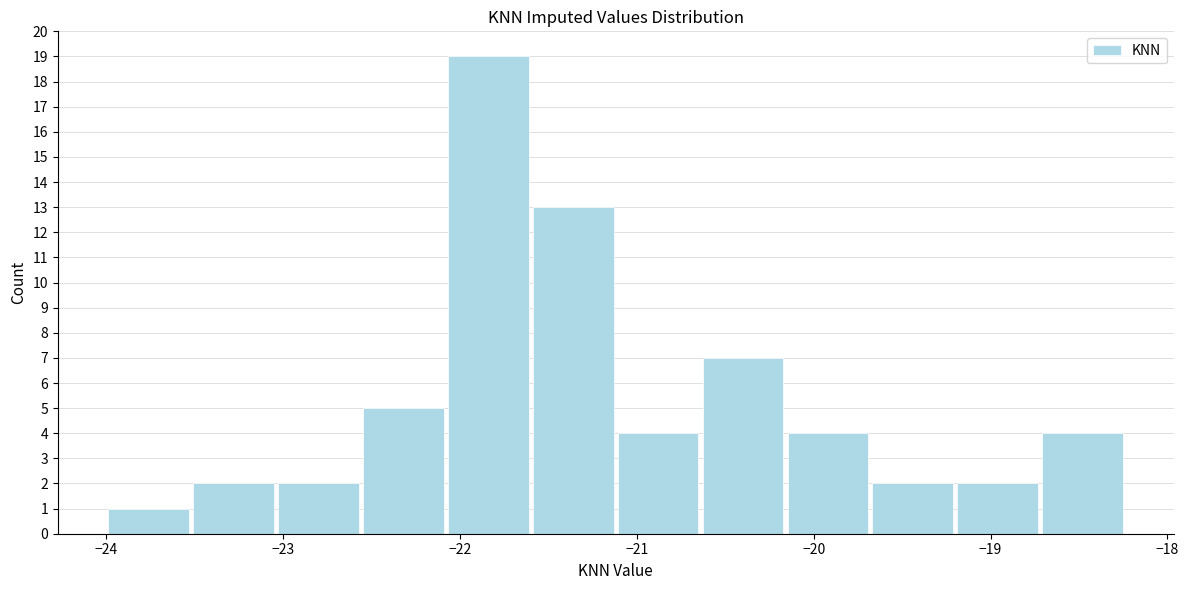

What is the height of the bar covering -21.60 to -21.12 on the x-axis? Neither the bar edges nor the heights are printed on the chart, so give them approximately, as read against the axes.

13